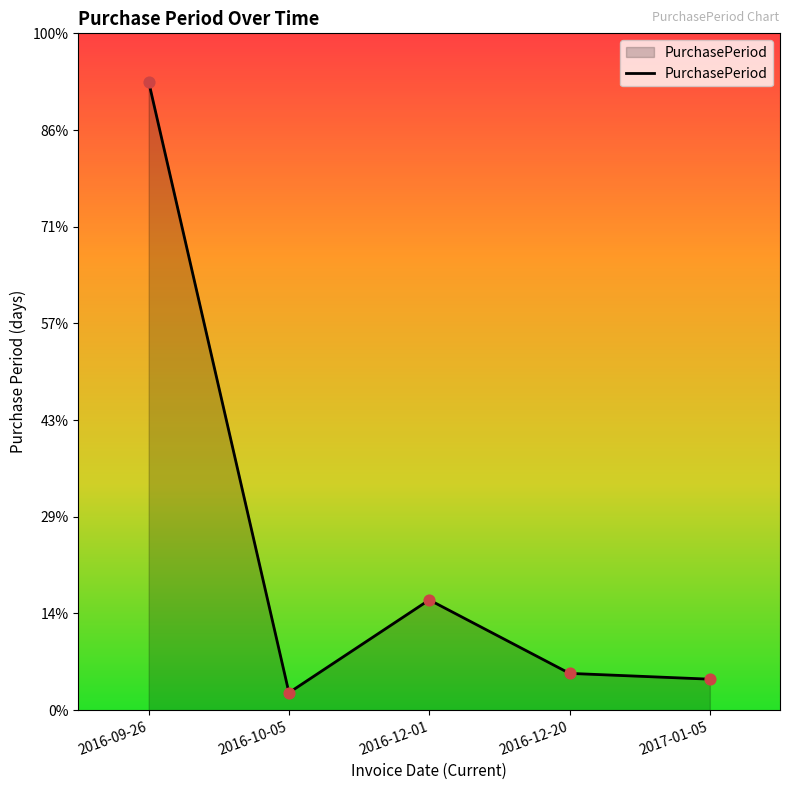

Does the chart have visible grid lines?

No